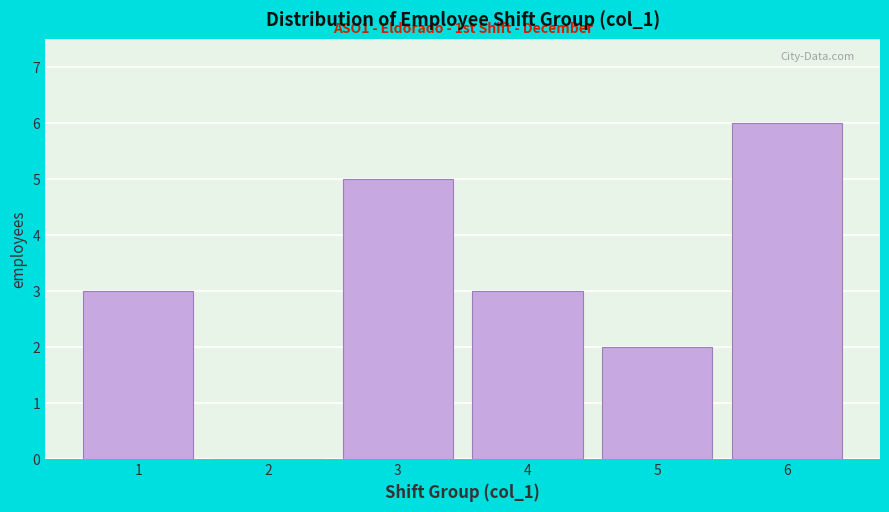

Over which range of the x-axis is the bar tallest?

5.5 to 6.5